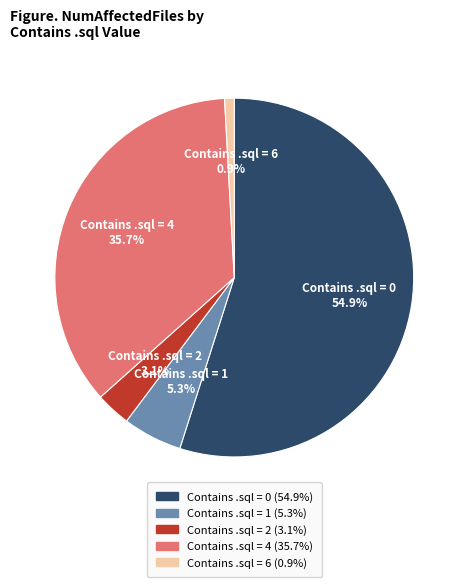

How many slices are in this pie chart?

5